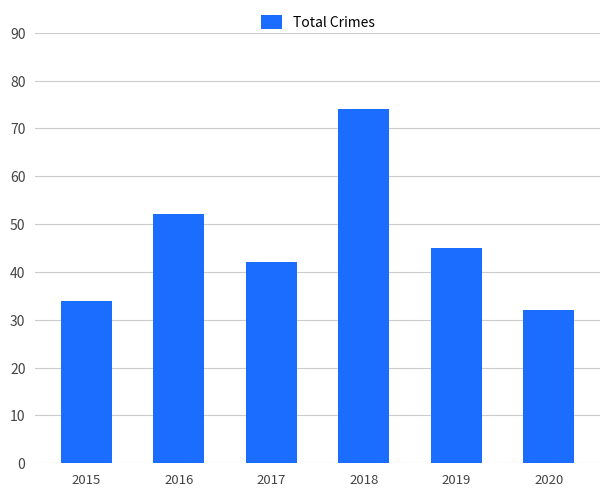

How many values are below 45?

3